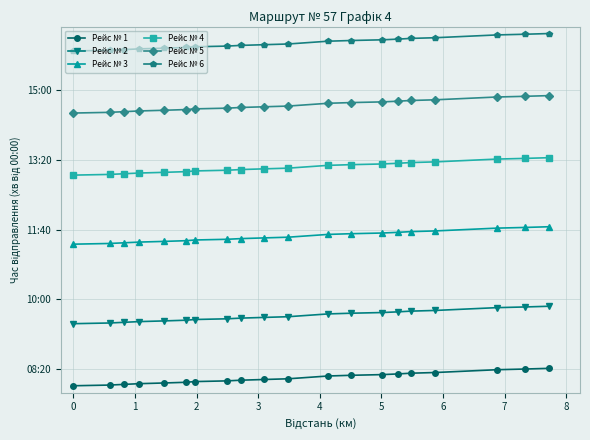

Does the chart display data point markers on the line(s)?

Yes